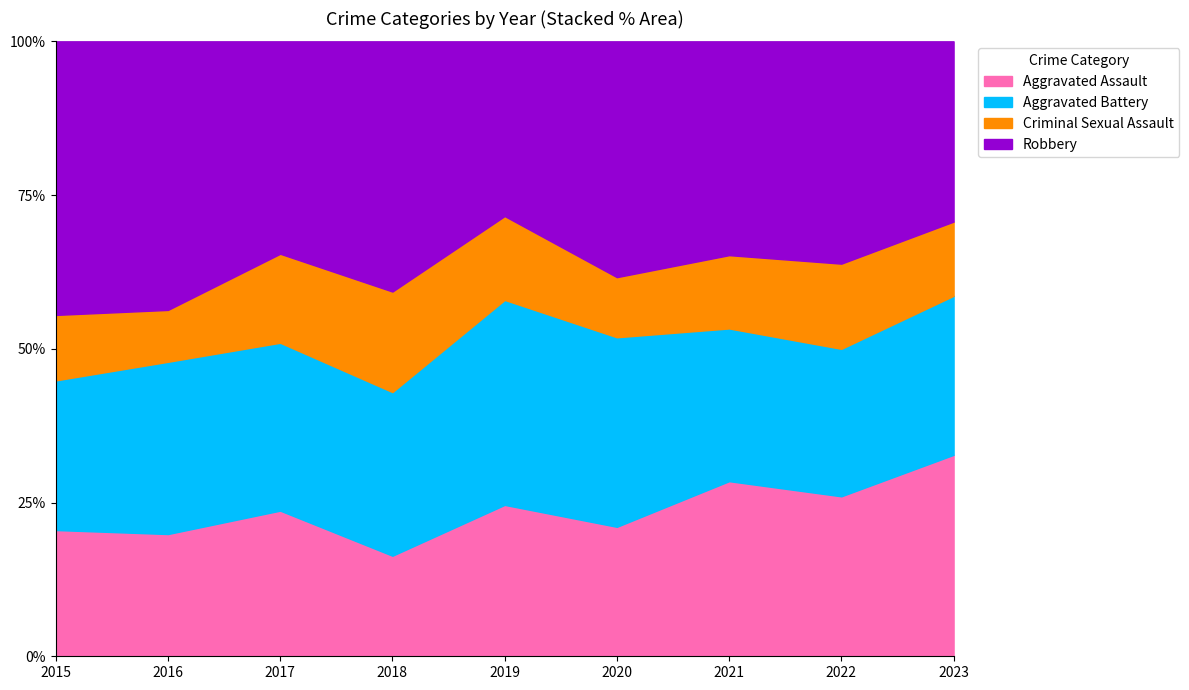

At which label does Aggravated Assault reach its peak?

2023